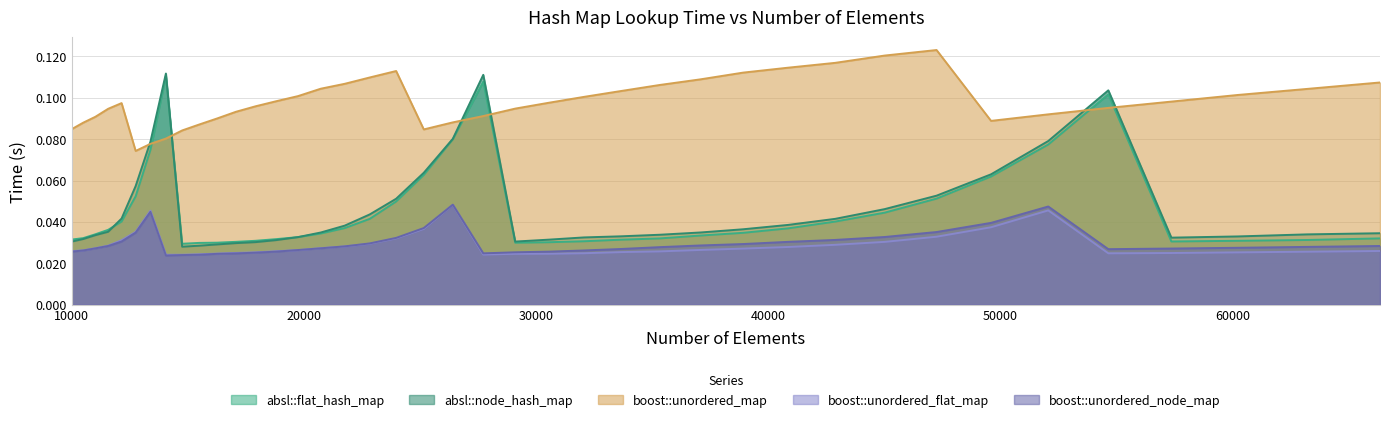

At which category is the sum across all series the highest?

27733